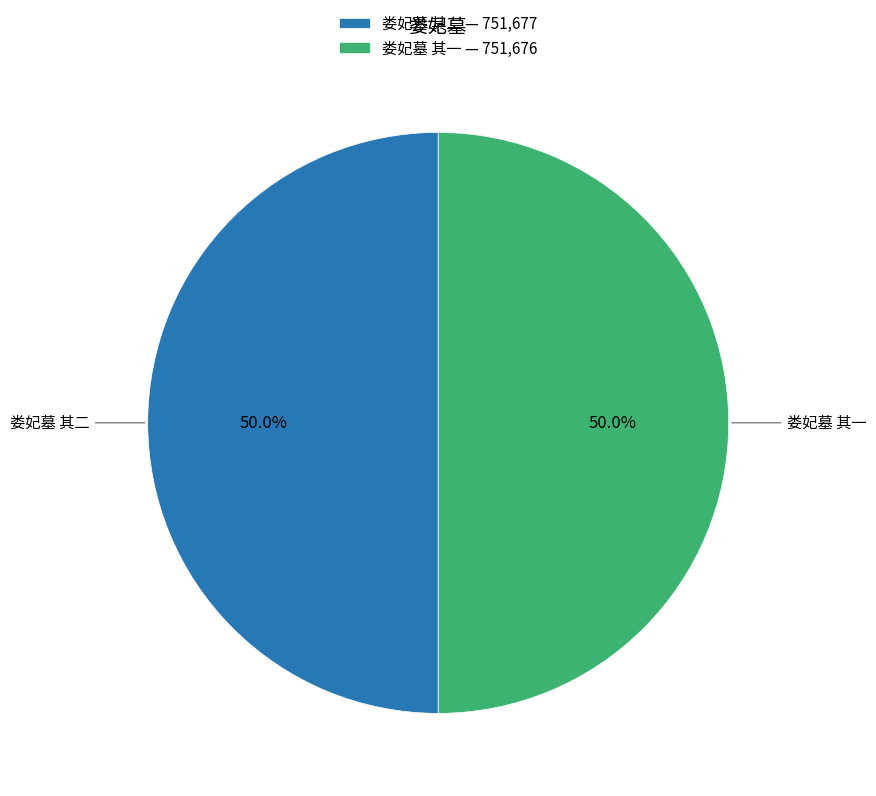

How many slices are in this pie chart?

2